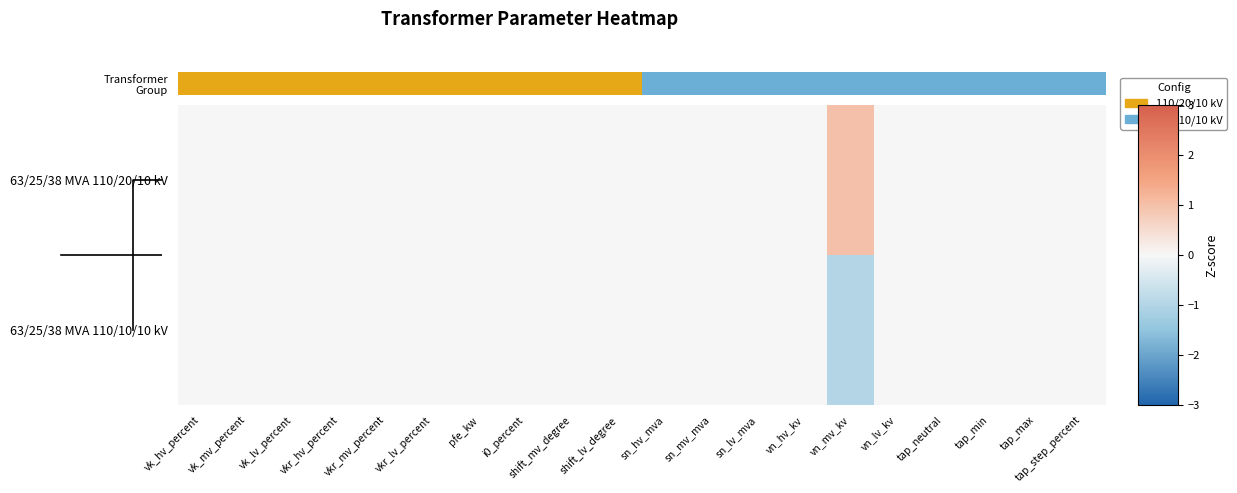

Count the 63/25/38 MVA 110/10/10 kV values in the range 0 to 1.

19